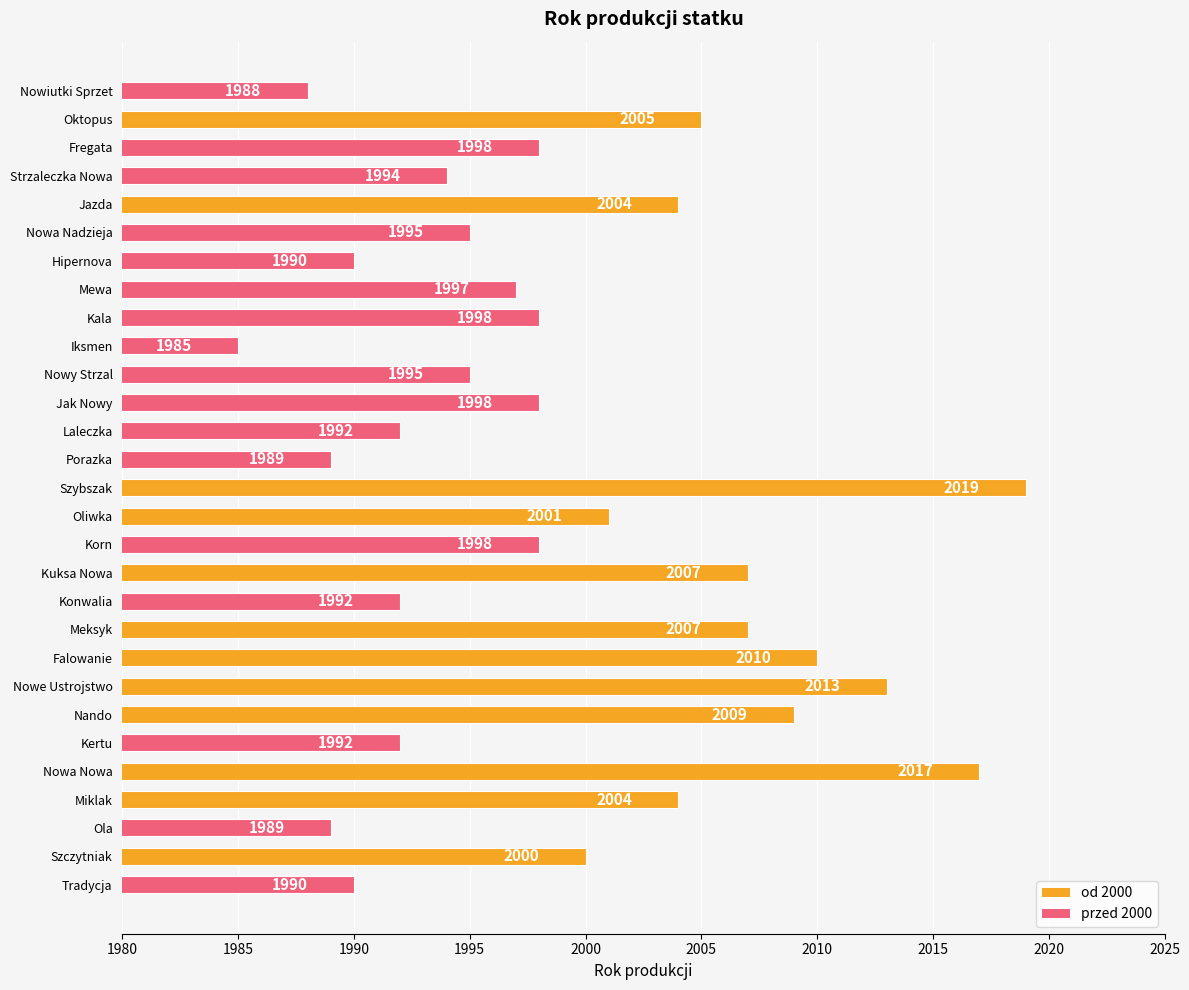

How many distinct data groups are displayed?

1